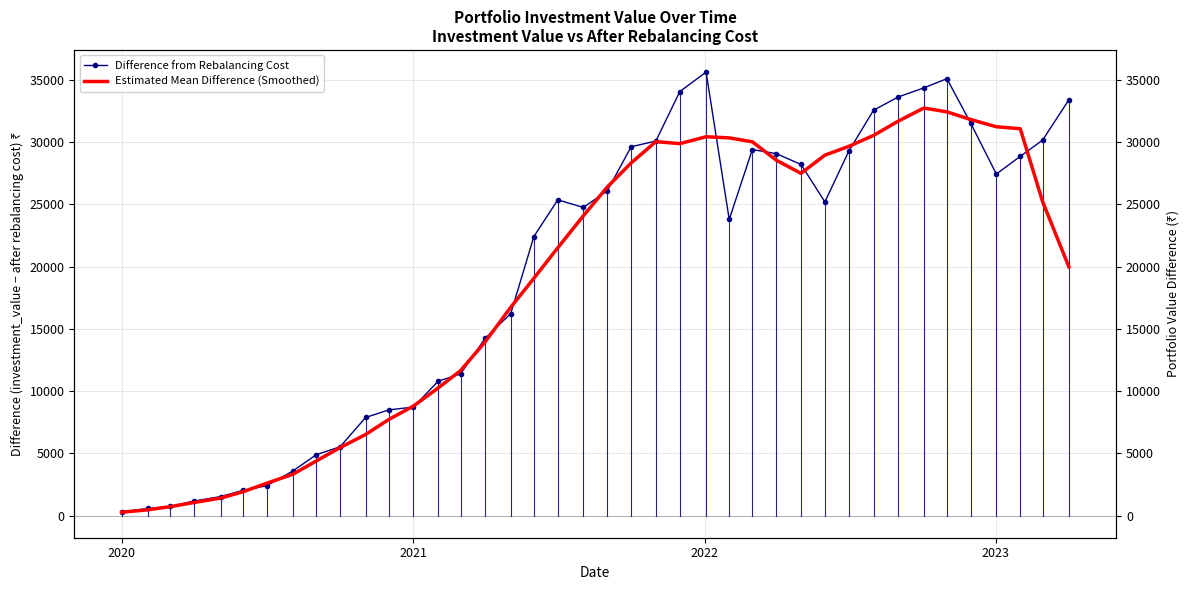

Rank the series at 2021 from lowest to highest value.

Estimated Mean Difference (Smoothed), Difference from Rebalancing Cost